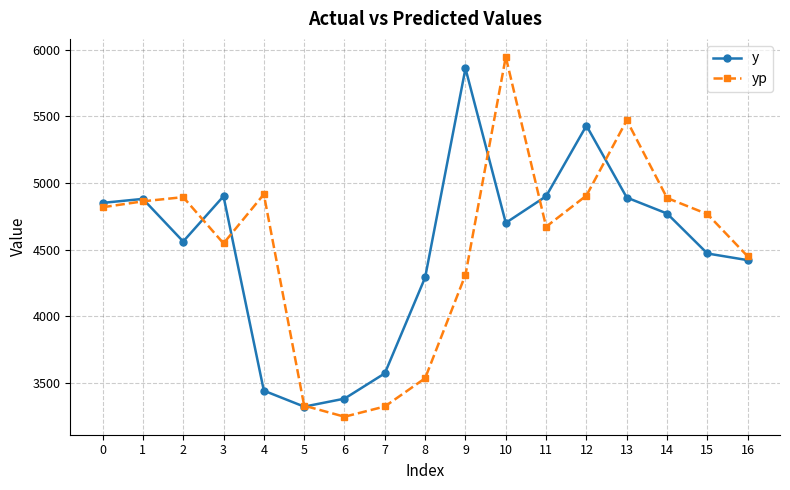

How many data points in yp are above 4765?

9